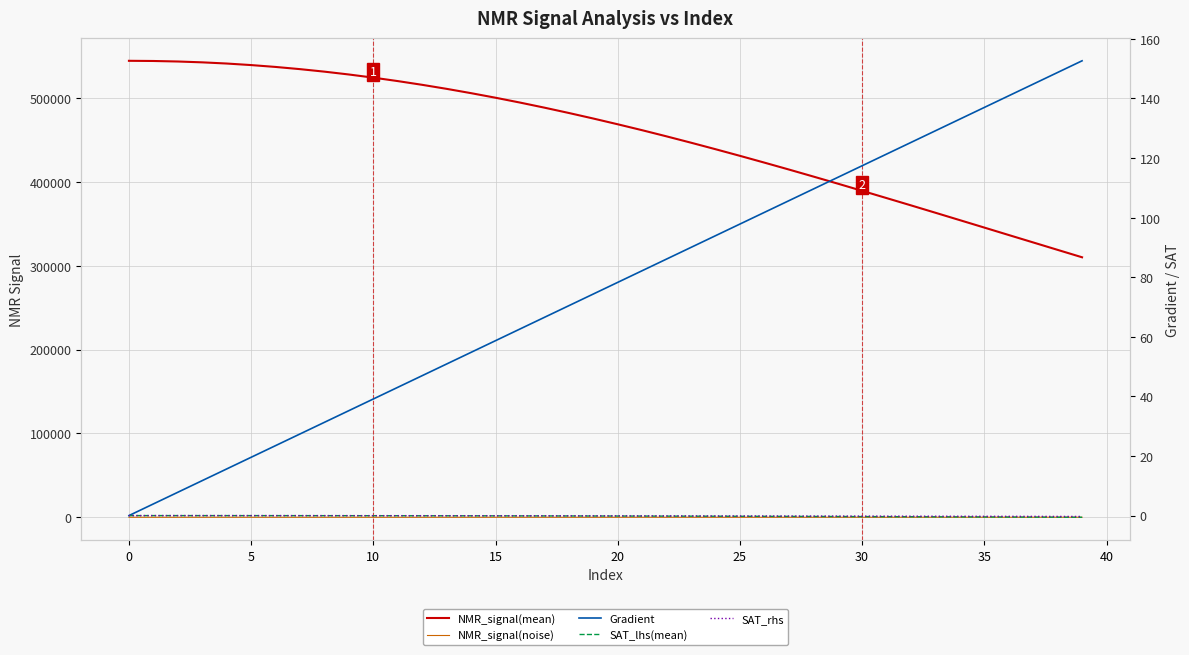

List the series in order of their peak value, highest first.

NMR_signal(mean), Gradient, NMR_signal(noise), SAT_lhs(mean), SAT_rhs